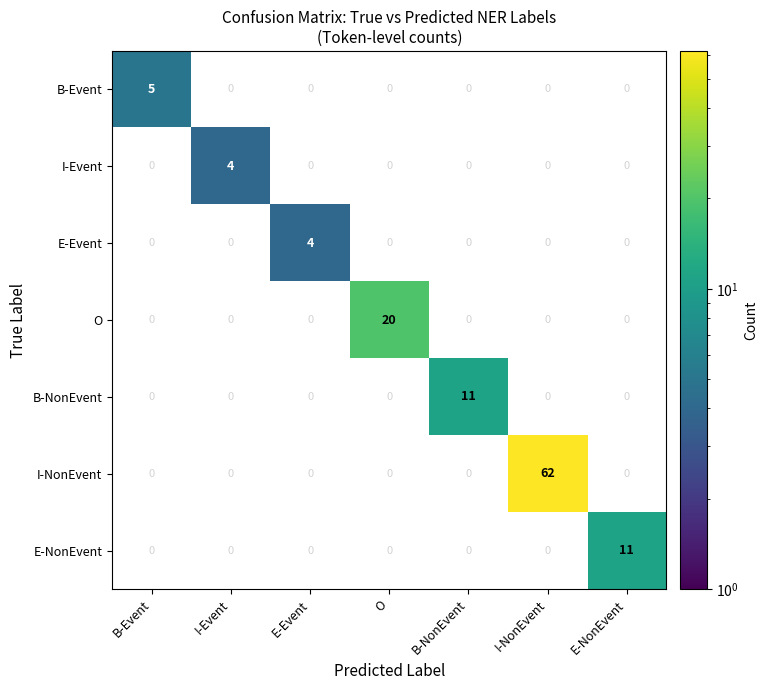

Which has a higher value, I-Event or I-NonEvent?

I-NonEvent